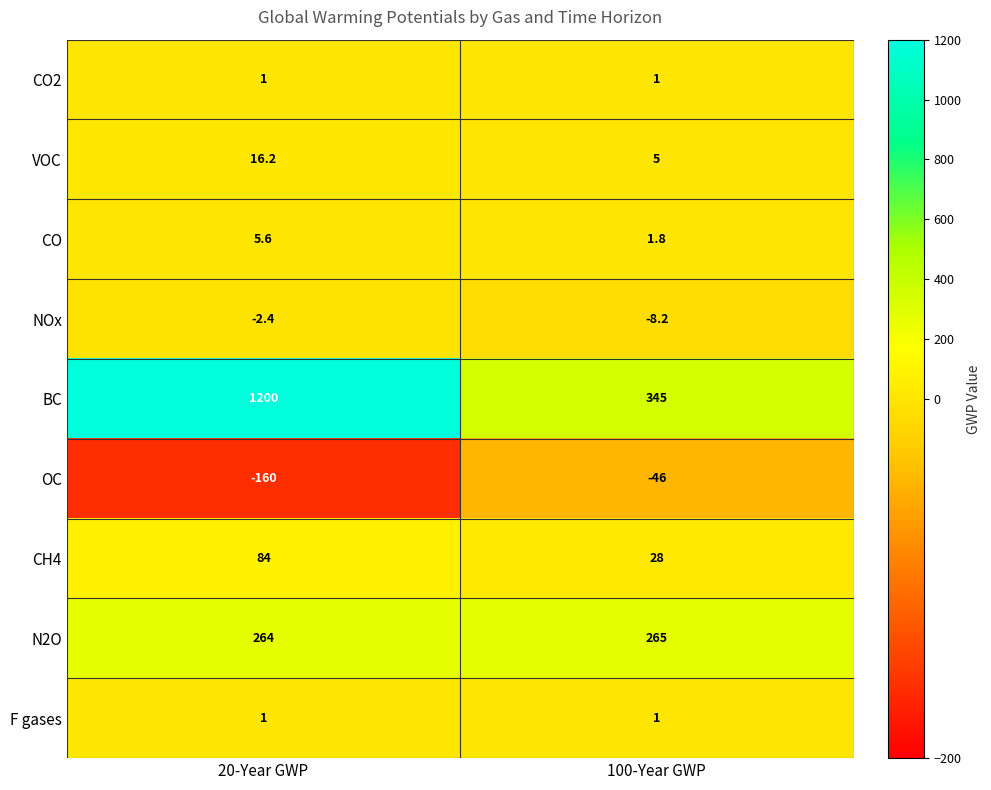

Count the number of categories in the chart.

2